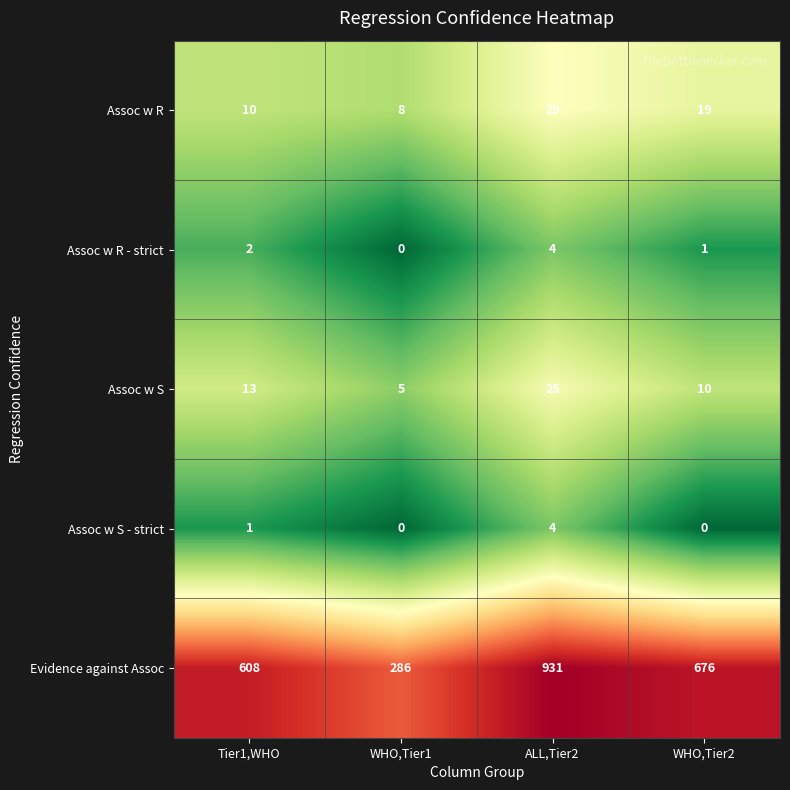

What is the average value of the Evidence against Assoc series?

625